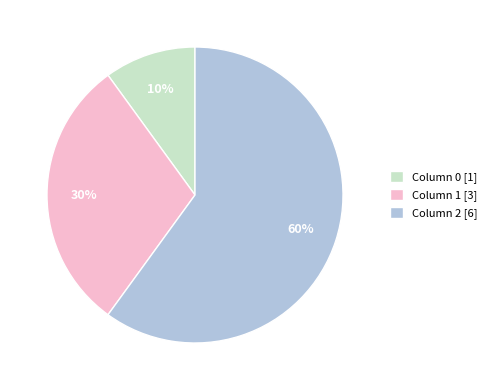

What is the smallest slice in the pie chart?

Column 0 [1]